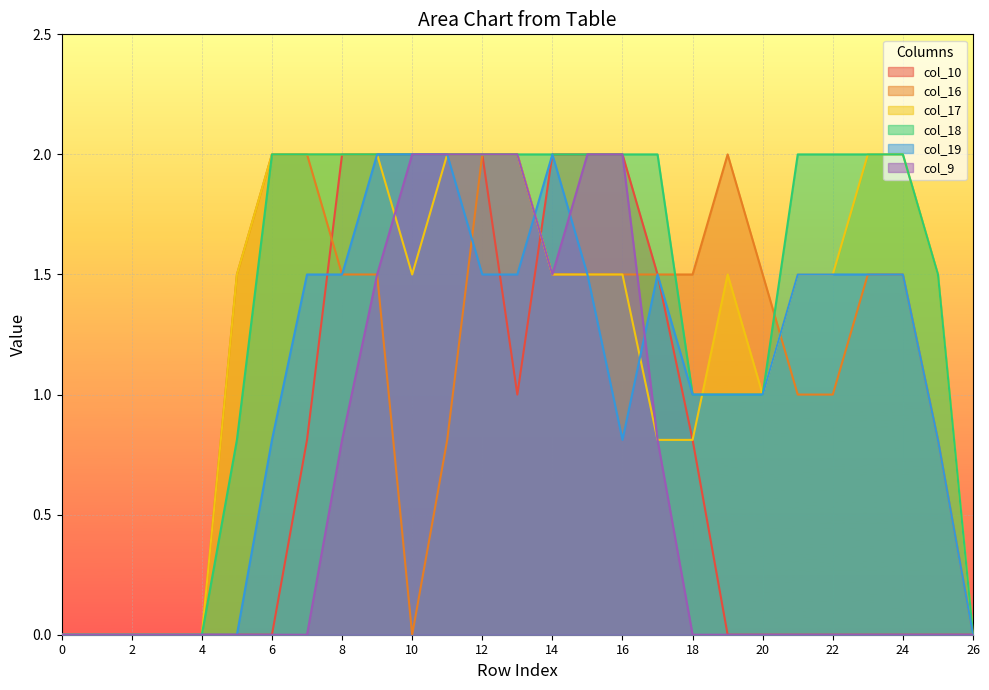

Rank the categories by col_9 value from lowest to highest.

0, 1, 2, 3, 4, 5, 6, 7, 18, 19, 20, 21, 22, 23, 24, 25, 26, 8, 17, 9, 14, 10, 11, 12, 13, 15, 16